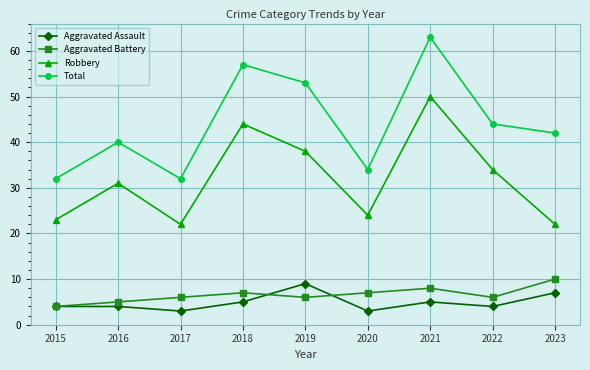

How many interior local peaks does the Robbery series have?

3